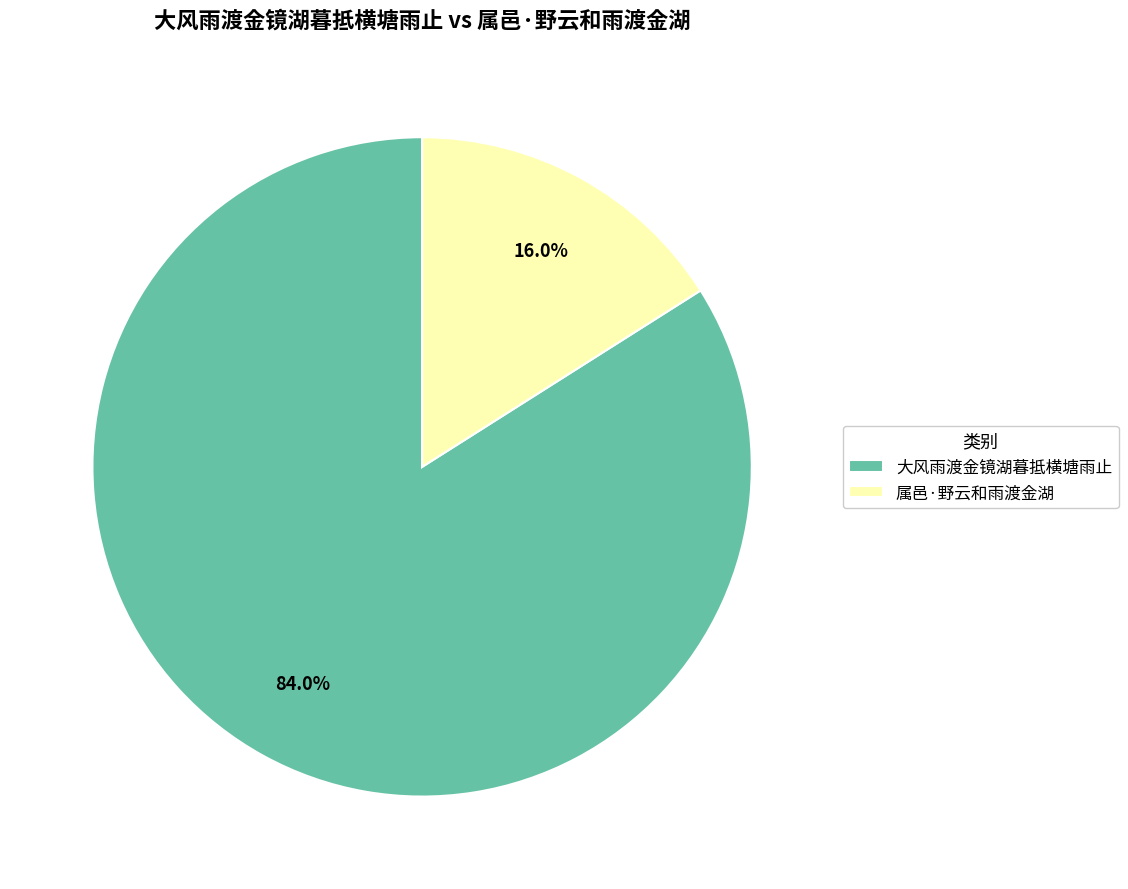

To the nearest percent, what is the combined percentage of 大风雨渡金镜湖暮抵横塘雨止 and 属邑·野云和雨渡金湖?

100%